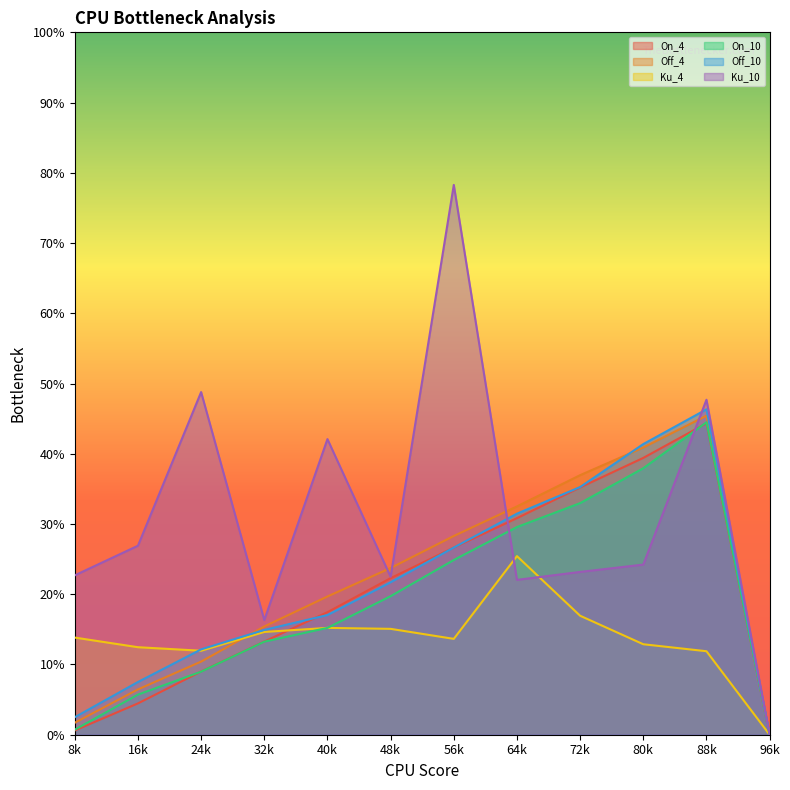

Between 48k and 80k, which is larger?

80k